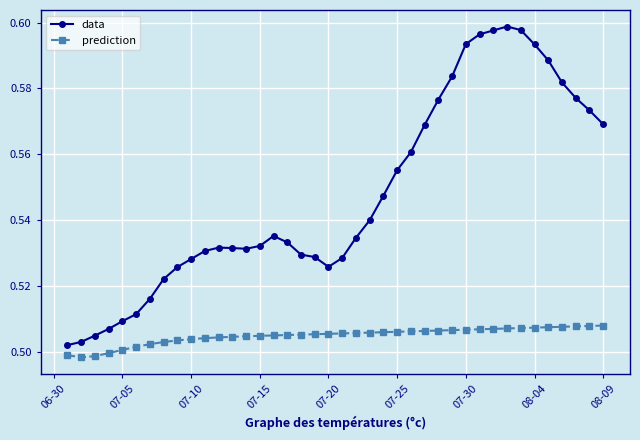

What is the sum of all prediction values?

20.2